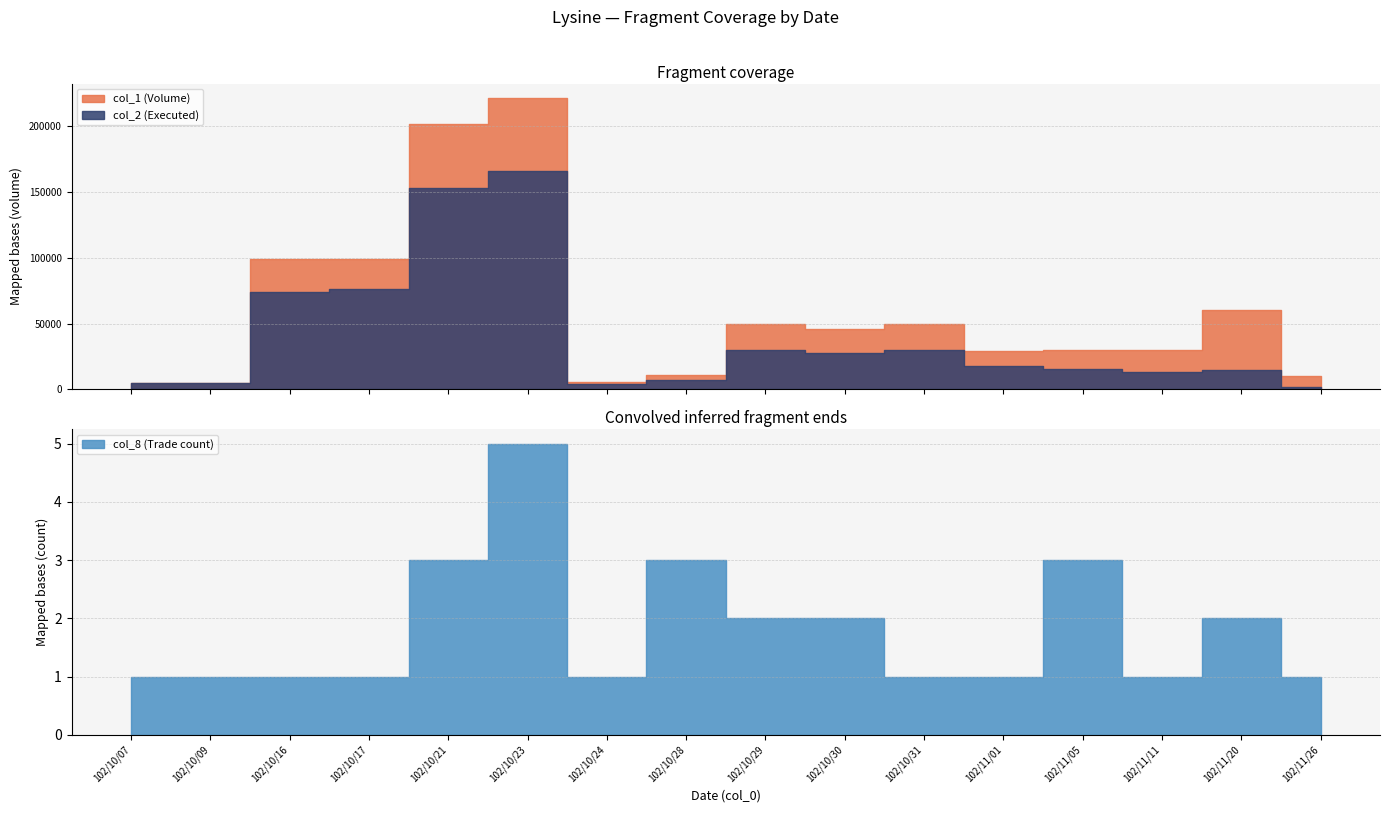

Where is the first local minimum for col_8?

102/10/24